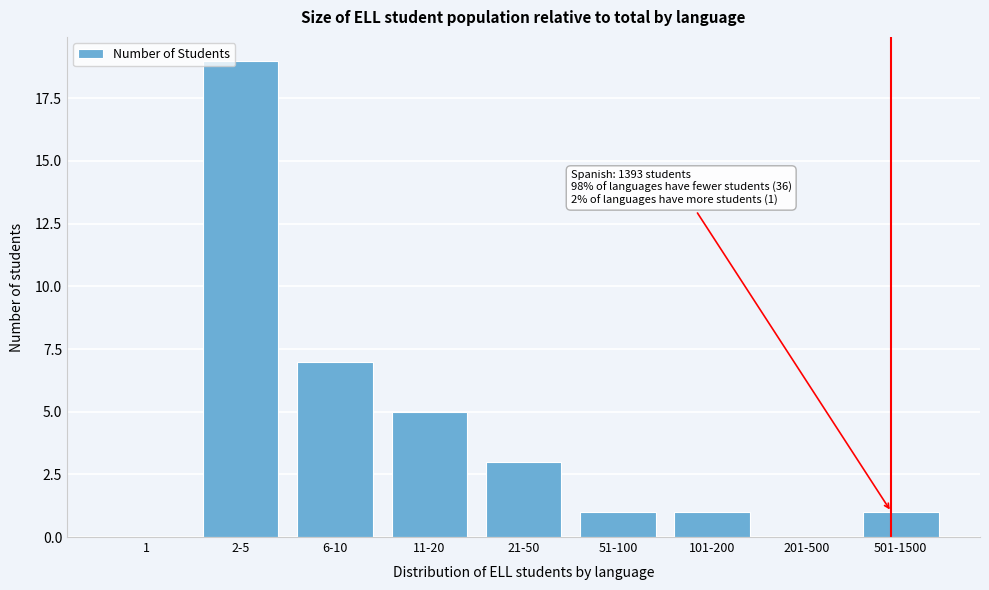

Reading right to left, transcribe all the data shown in this chart.

501-1500=1	201-500=0	101-200=1	51-100=1	21-50=3	11-20=5	6-10=7	2-5=19	1=0